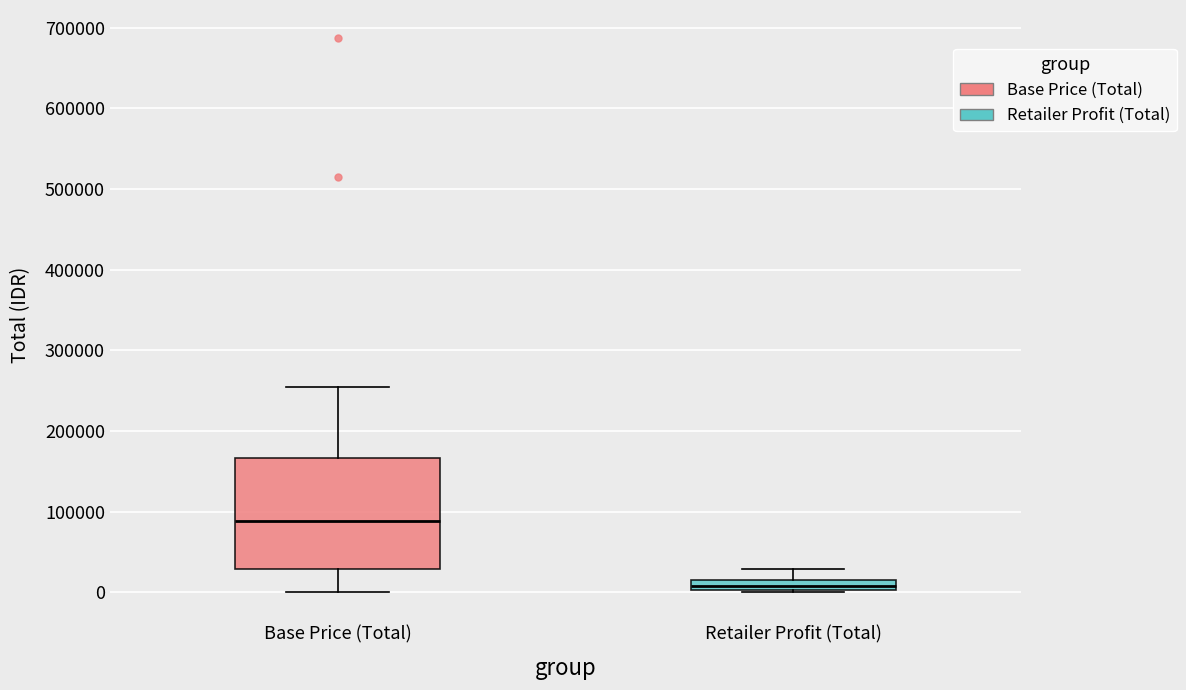

Which box is the tallest, from its lower edge to its upper edge?

Base Price (Total)